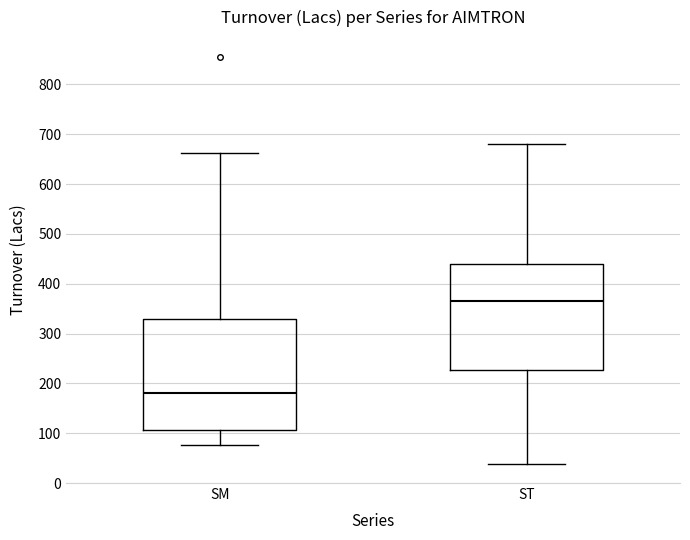

Reading left to right, read every box against the y-axis: the position of its median line, the range the box covers, and the ends of its whiskers. The values are not printed on the chart, so give them approximately, as read against the axis.

SM: median 180, box 110 to 330, whiskers 80 to 660
ST: median 370, box 230 to 440, whiskers 40 to 680